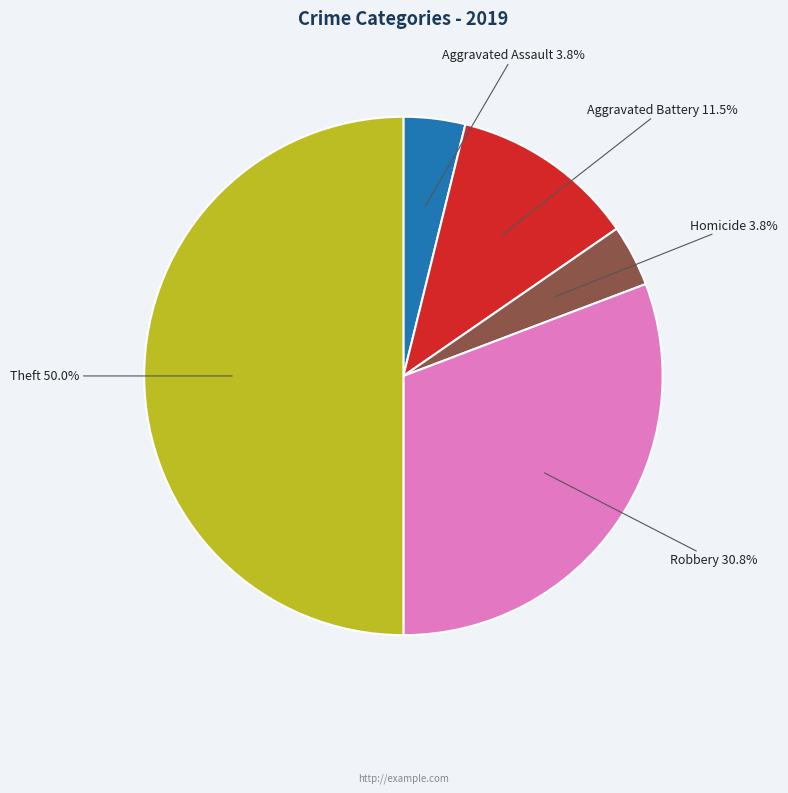

How many segments does this pie chart have?

5